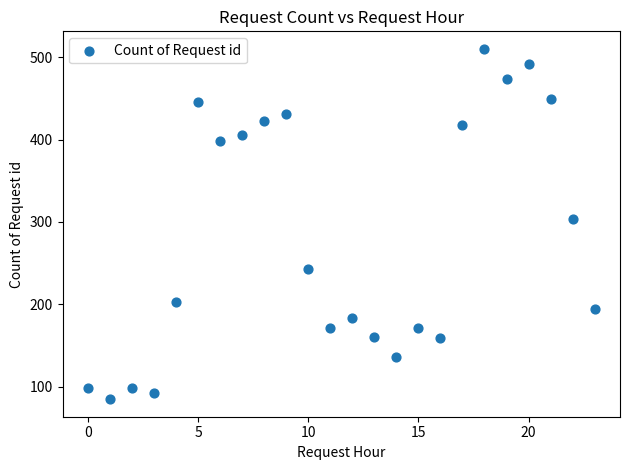

What Y value in the scatter plot is closest to 297?

304